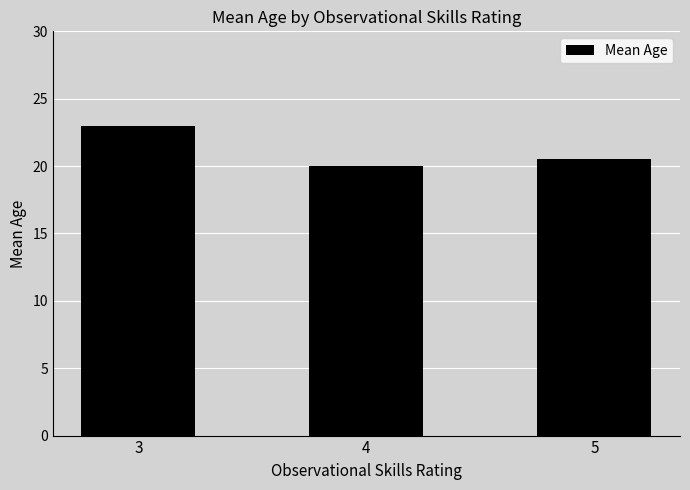

What is the change in value from 3 to 4?

-3.0